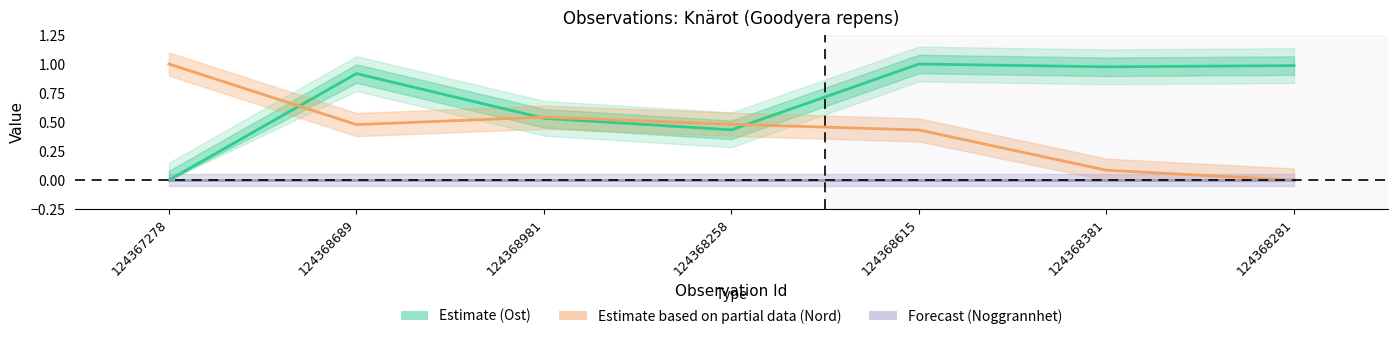

What is the difference between the maximum and minimum values in the Estimate based on partial data (Nord) series?

1.0